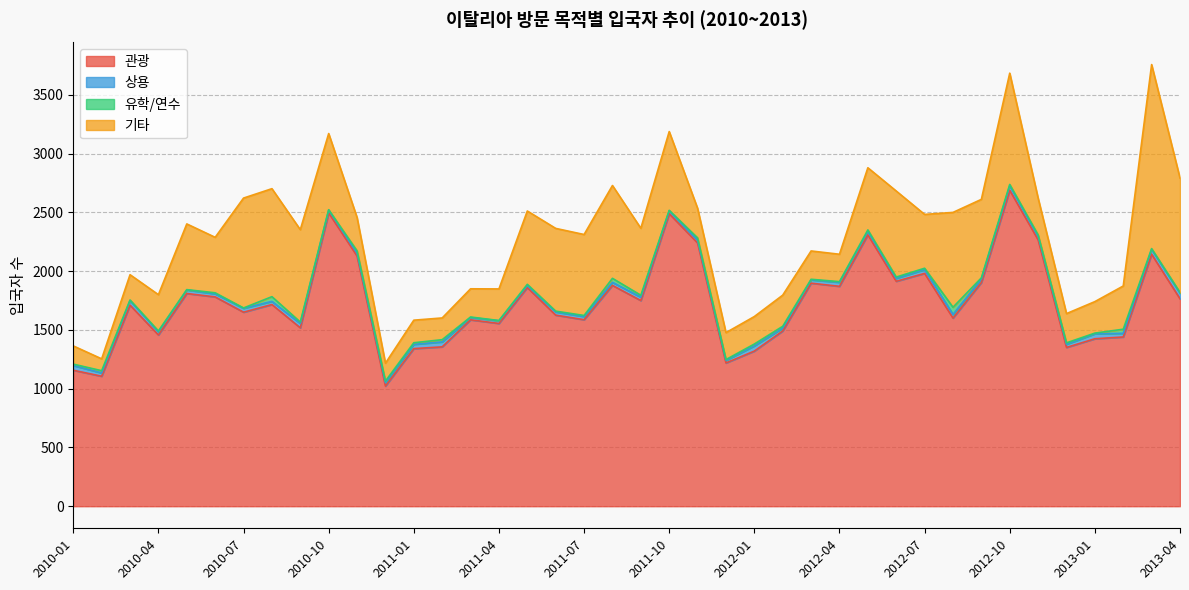

Rank the categories by 유학/연수 value from lowest to highest.

2011-04, 2010-05, 2010-07, 2010-10, 2011-03, 2011-10, 2012-03, 2010-03, 2012-04, 2013-01, 2013-04, 2010-04, 2011-06, 2011-12, 2013-03, 2010-06, 2011-07, 2011-05, 2012-09, 2012-06, 2012-07, 2012-10, 2012-11, 2010-01, 2010-09, 2012-05, 2012-12, 2010-12, 2011-01, 2012-02, 2011-09, 2012-01, 2010-02, 2010-11, 2011-02, 2011-11, 2011-08, 2013-02, 2010-08, 2012-08